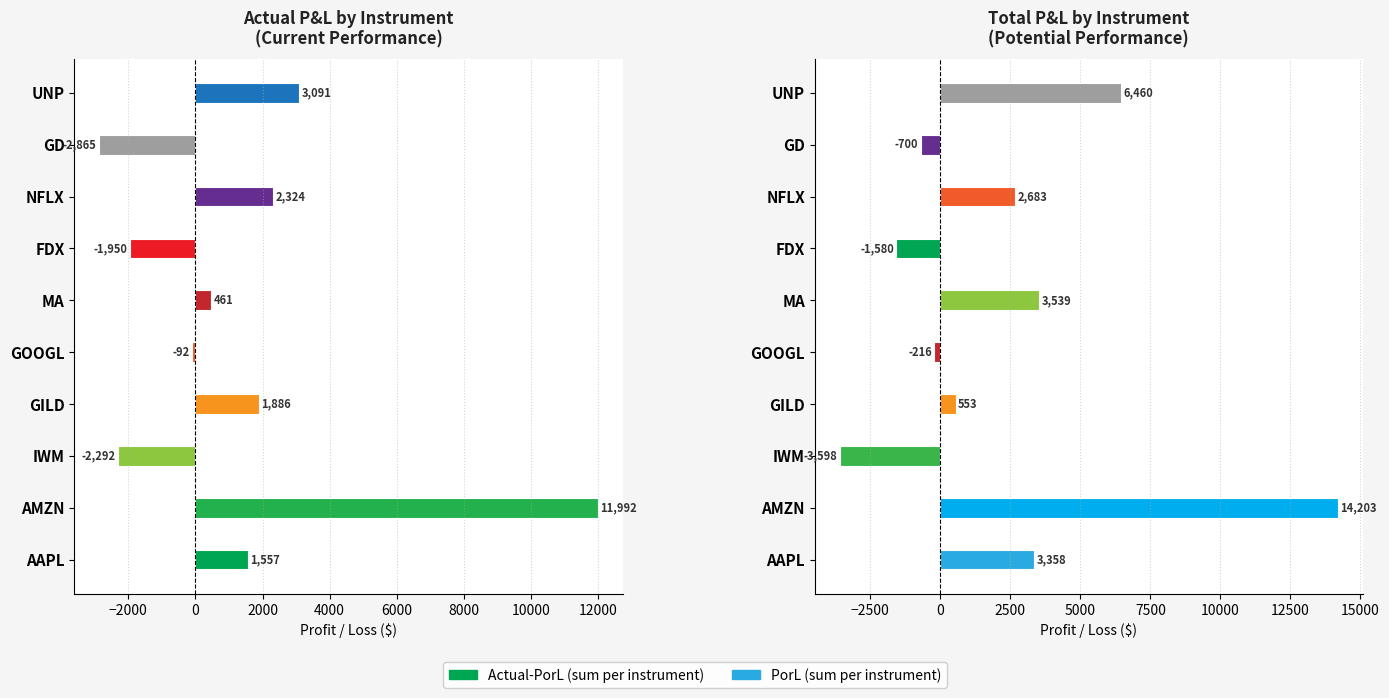

What position from the right is UNP?

1